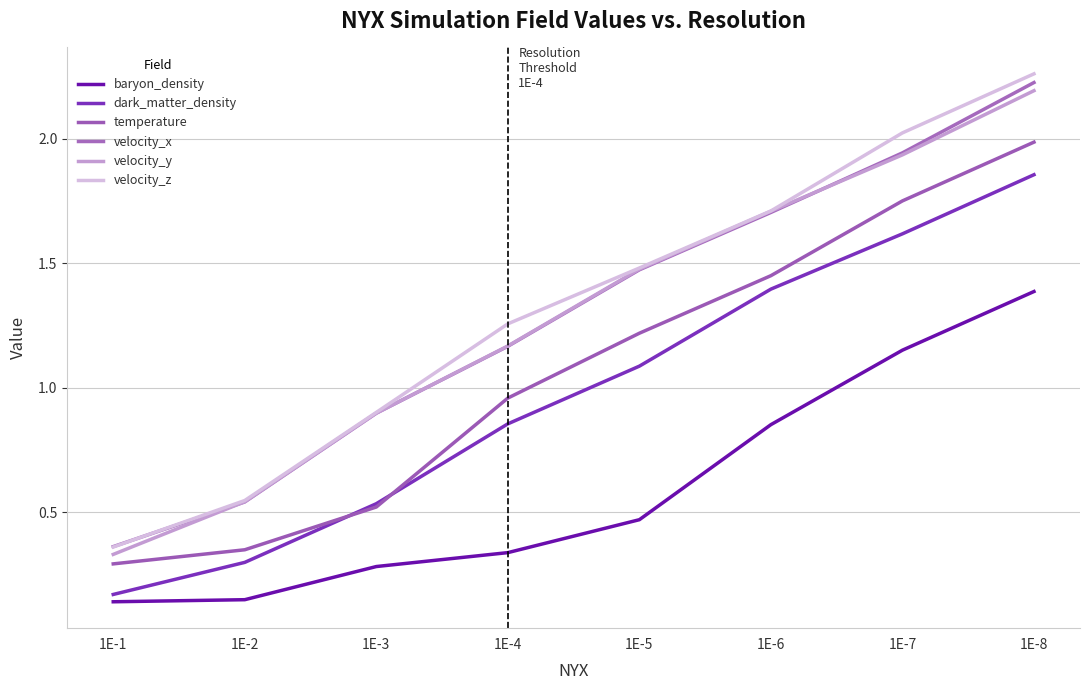

What is the sum of all temperature values?

8.5